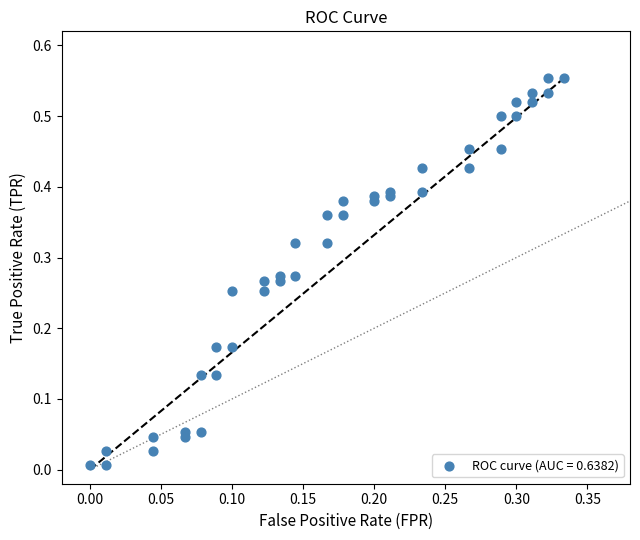

How many data points are displayed?

40